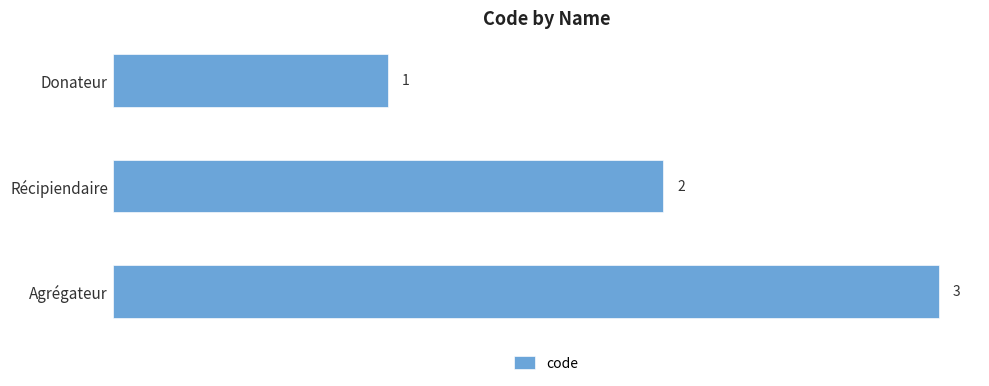

What is the average value?

2